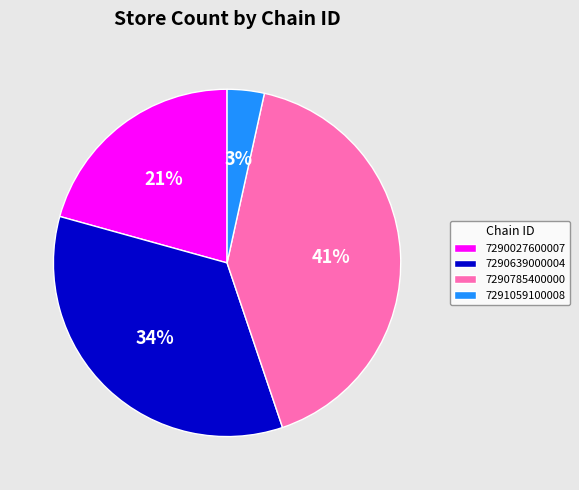

Combined, do 7290785400000 and 7290027600007 account for over 50%?

Yes